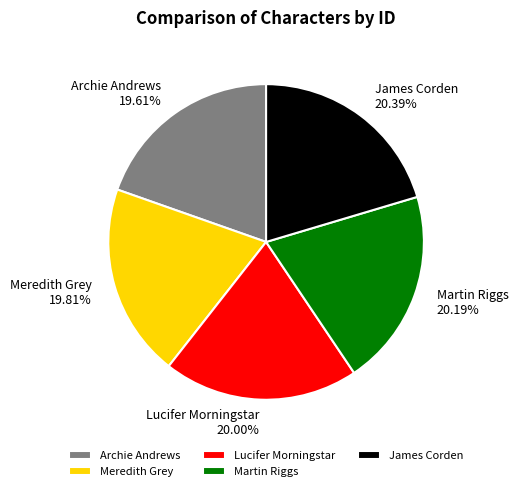

What percentage is the Archie Andrews slice, to the nearest percent?

20%